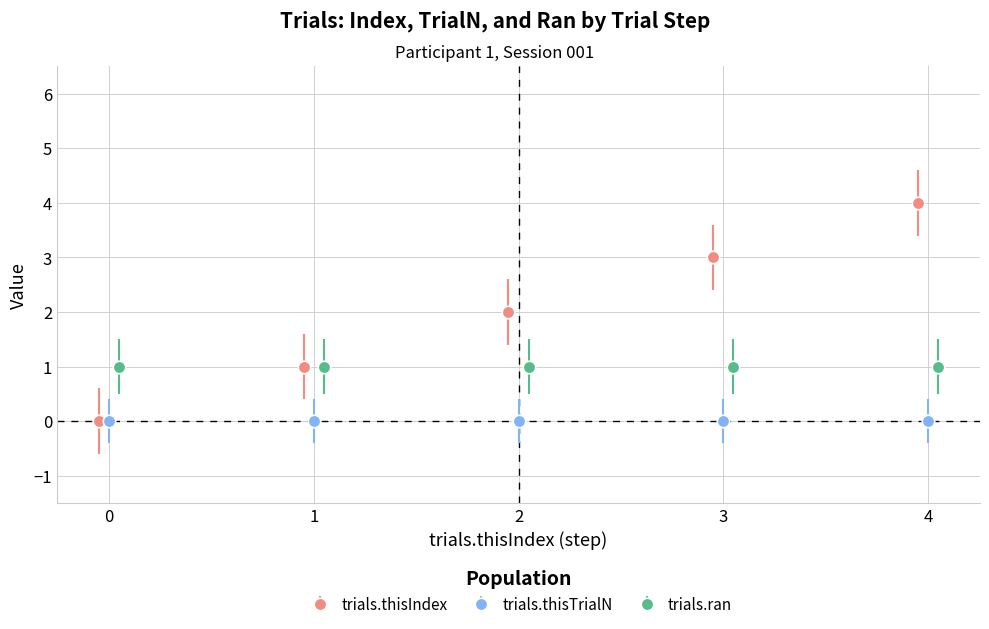

What is the highest value of the trials.thisIndex series?

4